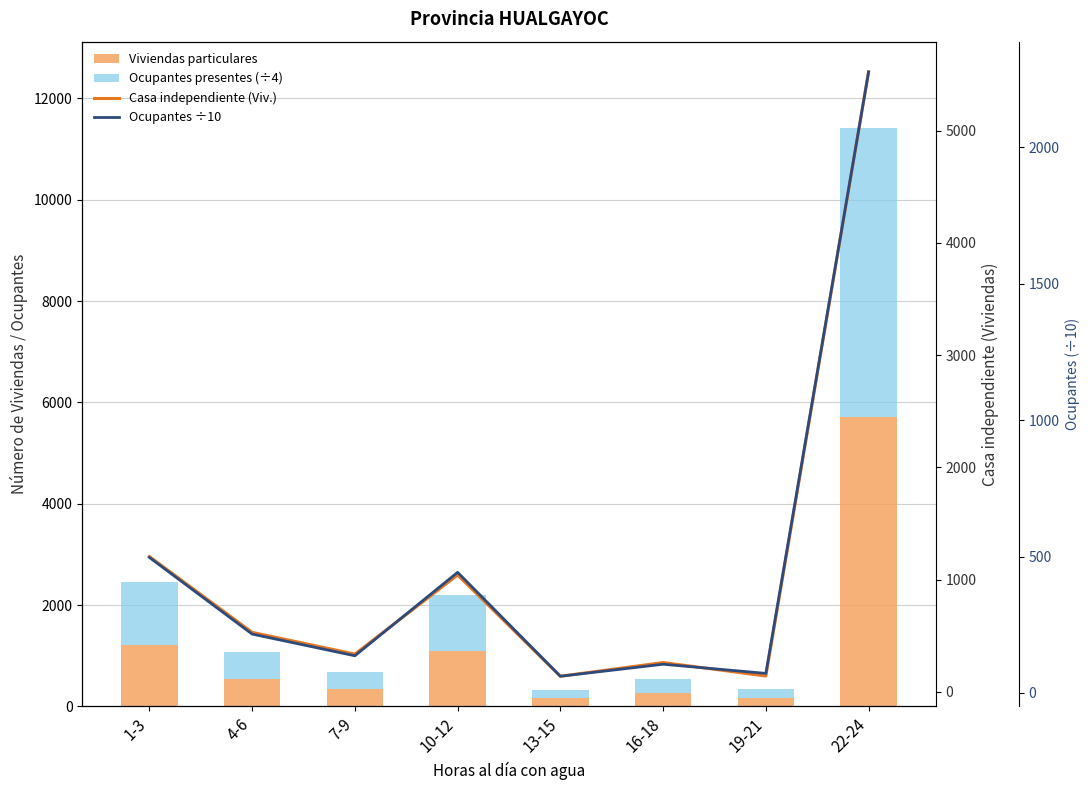

Between 13-15 and 4-6, which is larger?

4-6